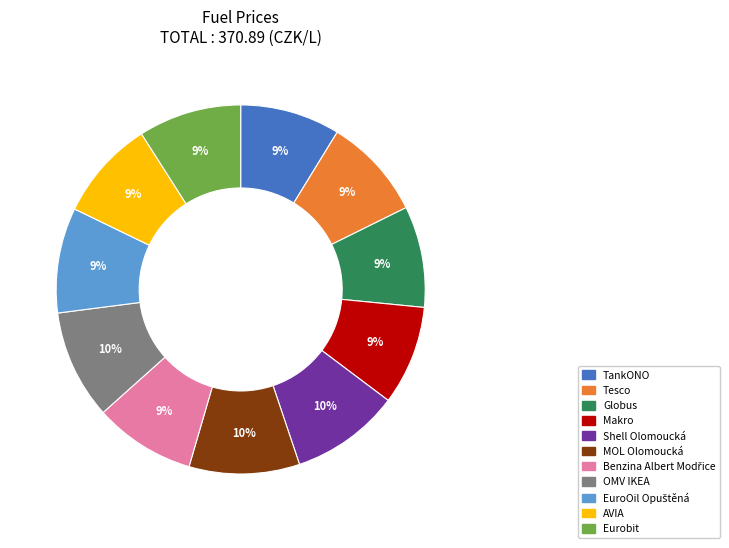

What is the ratio of the value at Makro to the value at Shell Olomoucká?

0.9